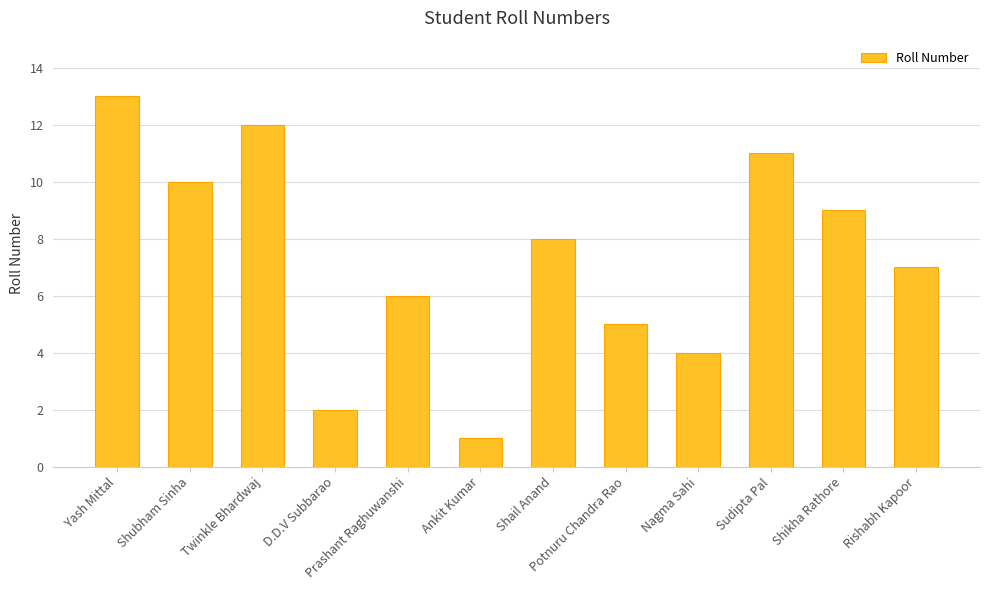

List the labels in order of value, smallest first.

Ankit Kumar, D.D.V Subbarao, Nagma Sahi, Potnuru Chandra Rao, Prashant Raghuwanshi, Rishabh Kapoor, Shail Anand, Shikha Rathore, Shubham Sinha, Sudipta Pal, Twinkle Bhardwaj, Yash Mittal